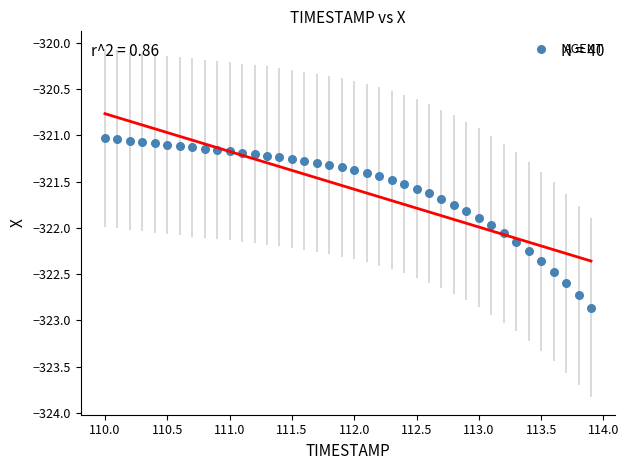

What is the range of X values (max minus min)?

3.9